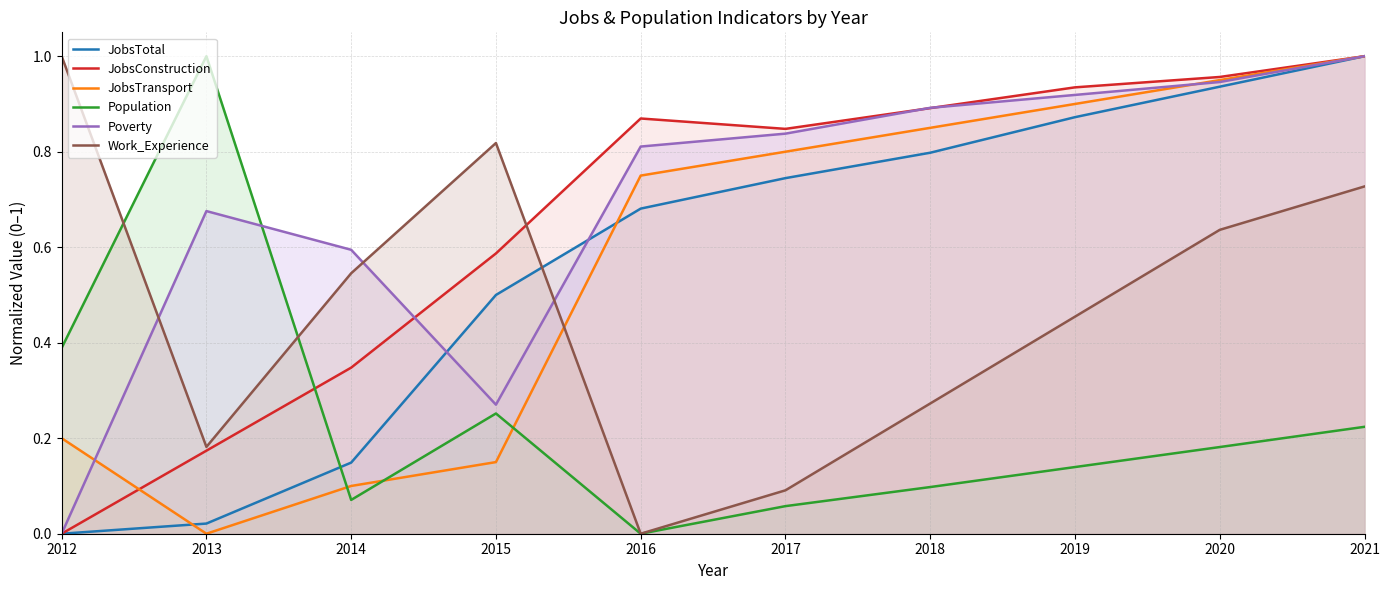

Reading left to right, list all the values displayed in this chart.

JobsTotal: 0.0	0.0	0.1	0.5	0.7	0.7	0.8	0.9	0.9	1.0
JobsConstruction: 0.0	0.2	0.3	0.6	0.9	0.8	0.9	0.9	1.0	1.0
JobsTransport: 0.2	0.0	0.1	0.1	0.7	0.8	0.8	0.9	0.9	1.0
Population: 0.4	1.0	0.1	0.3	0.0	0.1	0.1	0.1	0.2	0.2
Poverty: 0.0	0.7	0.6	0.3	0.8	0.8	0.9	0.9	0.9	1.0
Work_Experience: 1.0	0.2	0.5	0.8	0.0	0.1	0.3	0.5	0.6	0.7